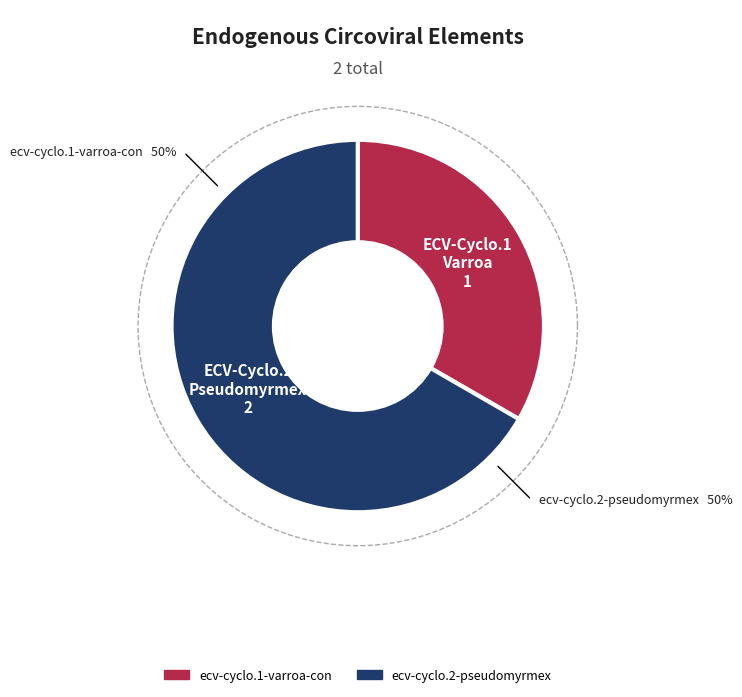

To the nearest percent, what portion does ecv-cyclo.2-pseudomyrmex represent?

67%